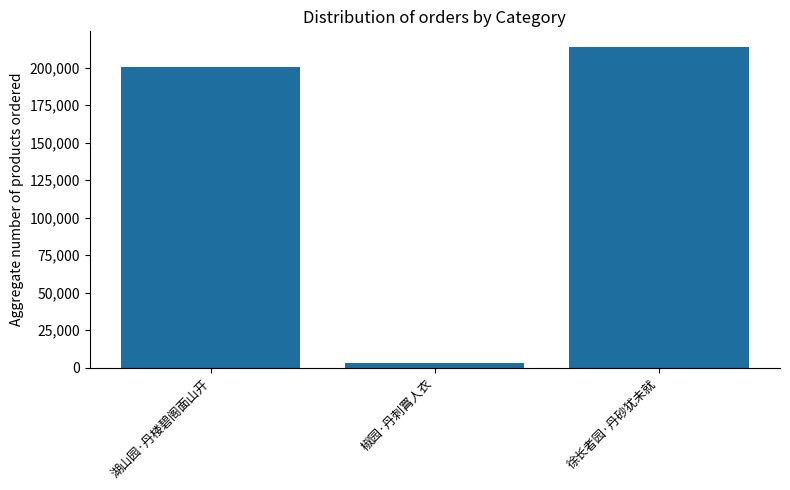

Count the number of data series in this chart.

1